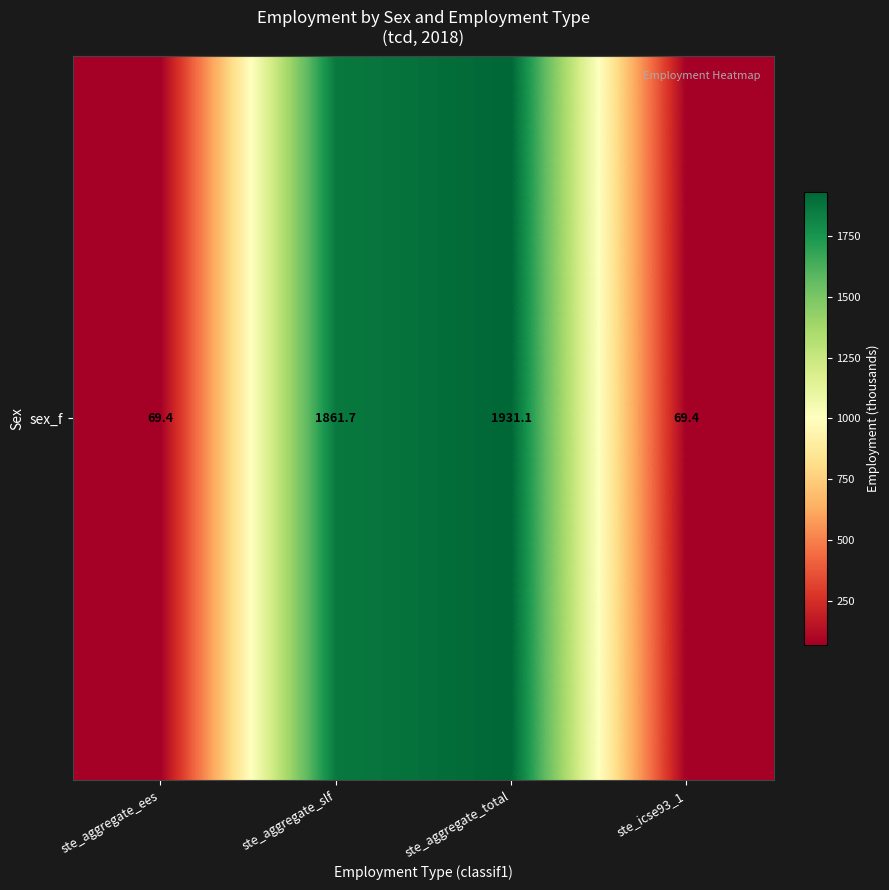

Reading left to right, extract all data points from this chart.

ste_aggregate_ees=69.4	ste_aggregate_slf=1861.7	ste_aggregate_total=1931.1	ste_icse93_1=69.4